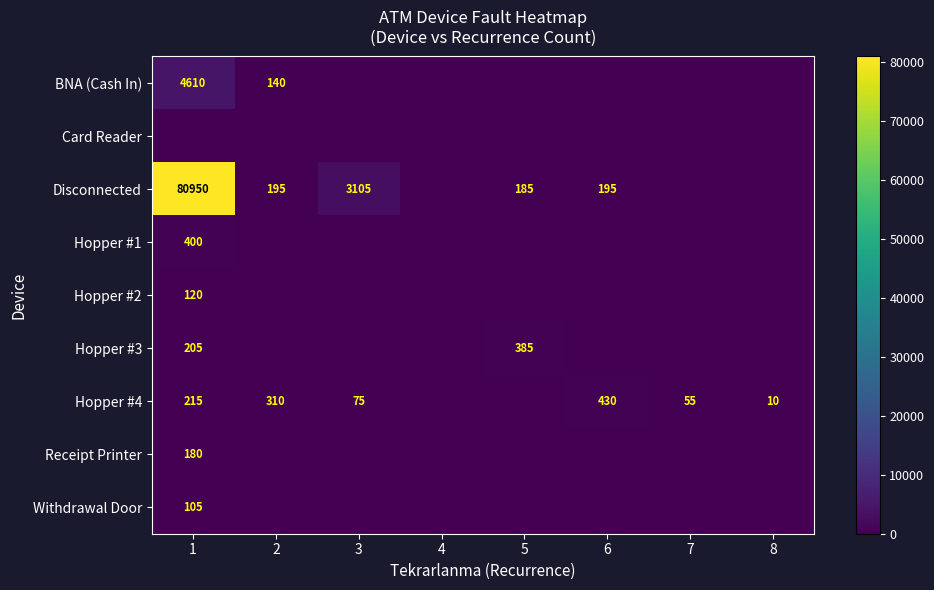

Which series changed the most between 1 and 8?

Disconnected